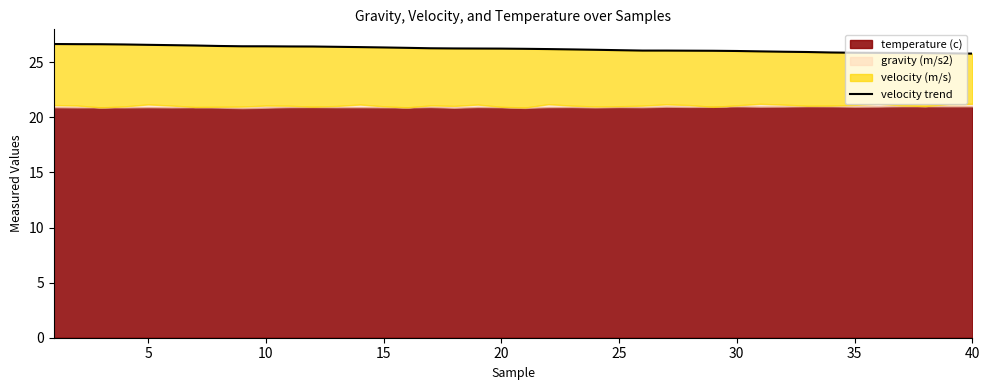

Does the chart display data point markers on the line(s)?

No